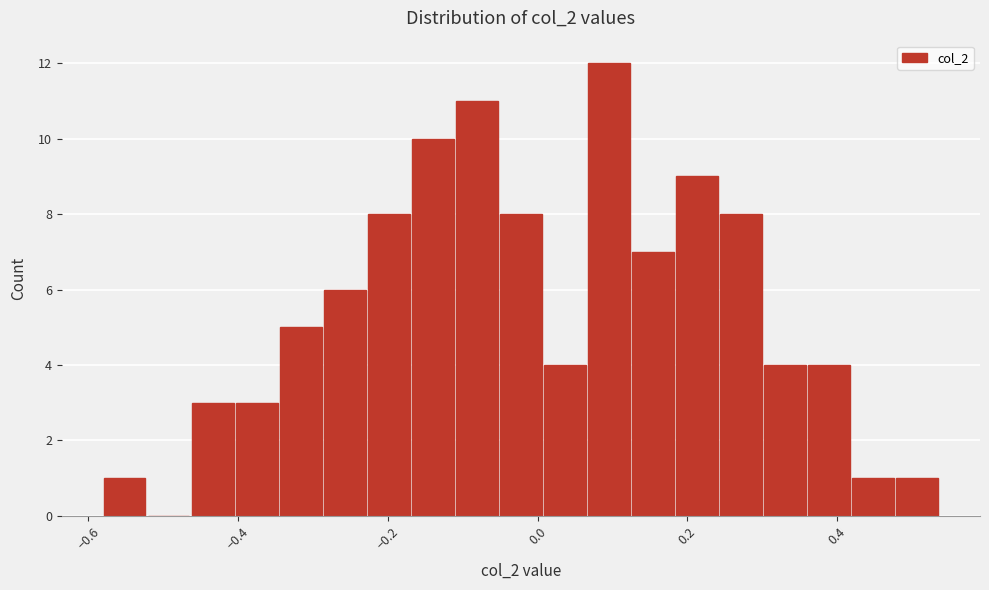

Read against the x-axis, roughly where is the centre of the tallest bar?

0.10